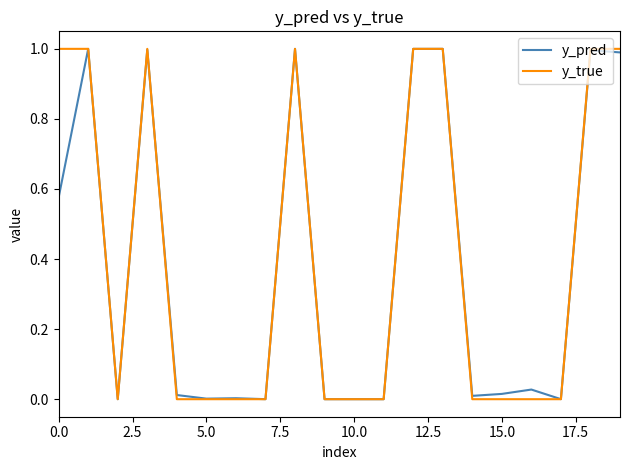

True or false: y_true has more than 0 interior local peaks.

True